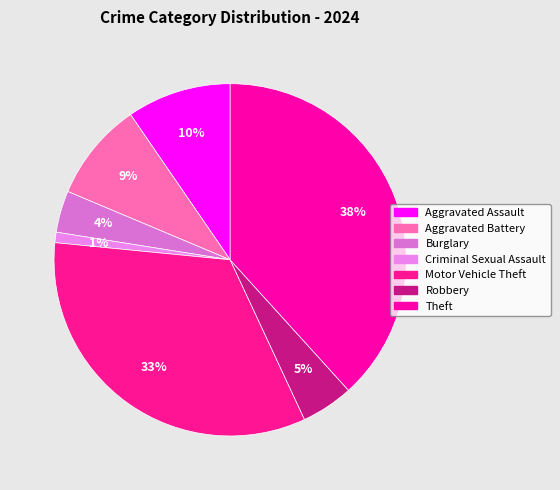

Is the sum of Burglary and Theft greater than half?

No